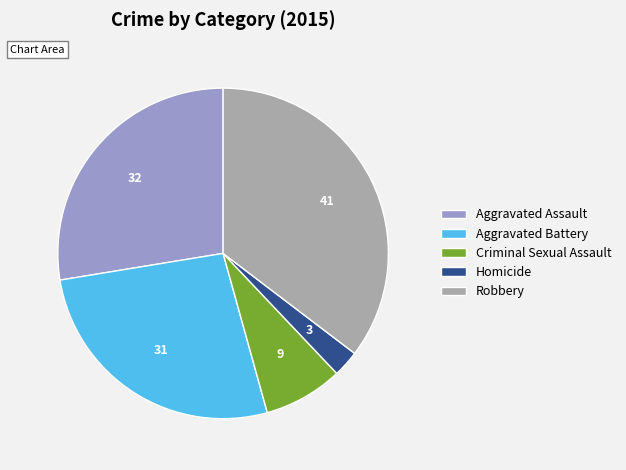

Rank the categories by value from lowest to highest.

Homicide, Criminal Sexual Assault, Aggravated Battery, Aggravated Assault, Robbery